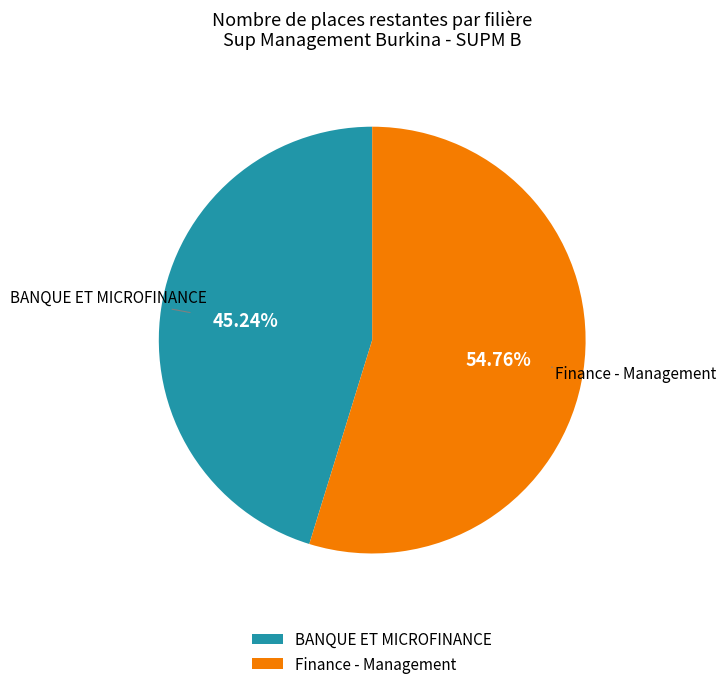

Is it true that BANQUE ET MICROFINANCE is 40% of the pie?

False